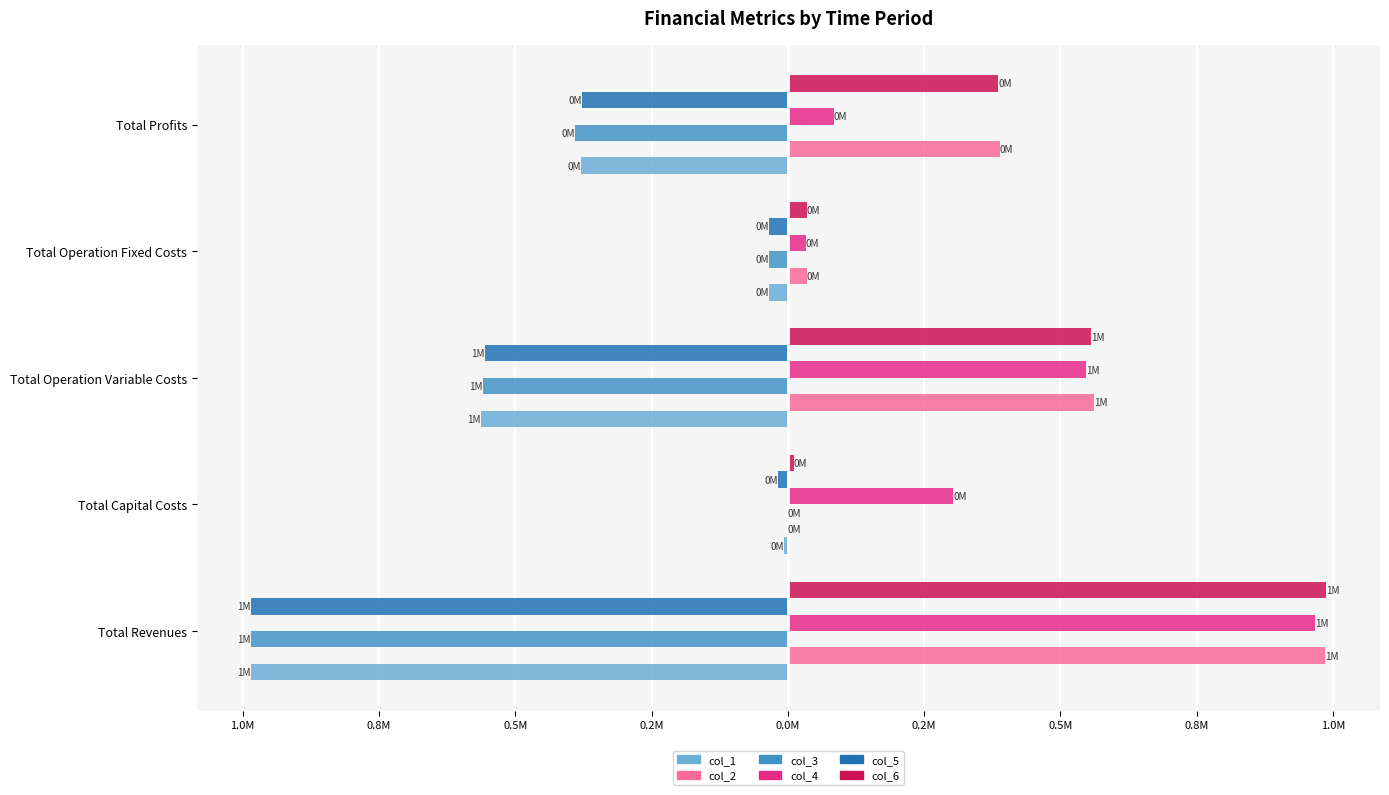

What are all the series names shown in the legend?

col_1, col_2, col_3, col_4, col_5, col_6